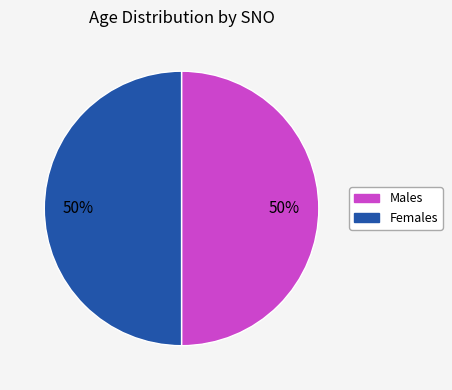

How many slices are in this pie chart?

2